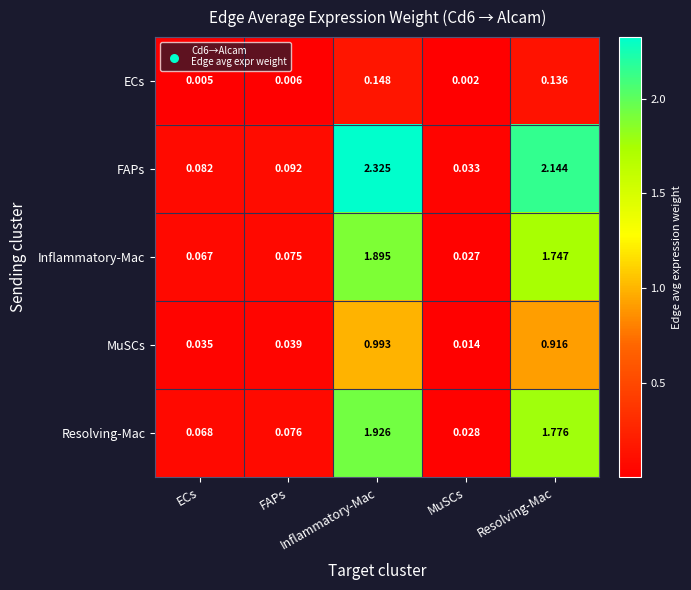

At which category is the sum across all series the highest?

Inflammatory-Mac